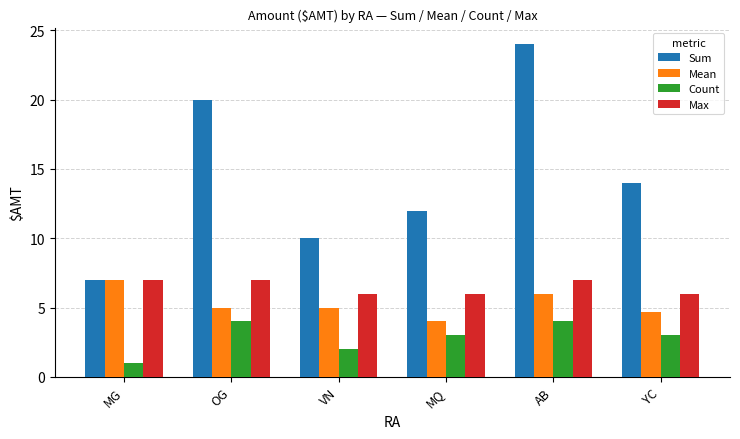

Where does the Count series first go above 3?

OG